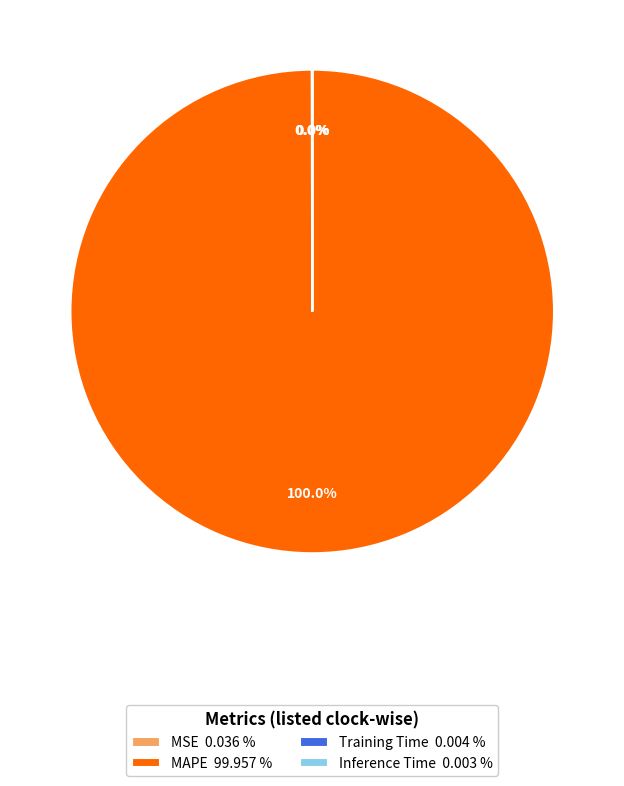

Which slice represents more than half of the pie?

MAPE